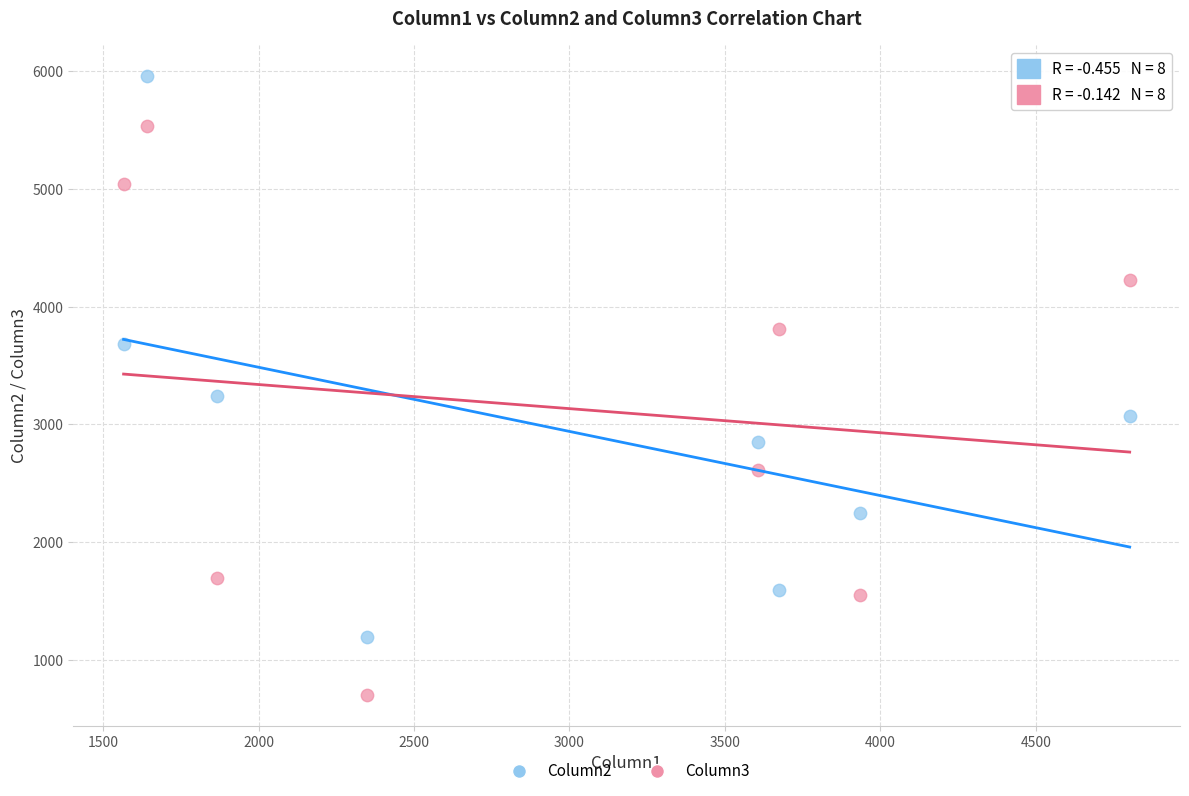

Which series contains the highest Y value?

Column2